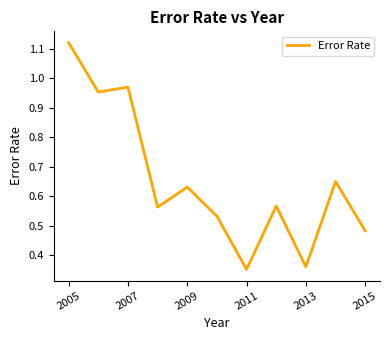

What is the difference between the maximum and minimum values?

0.8